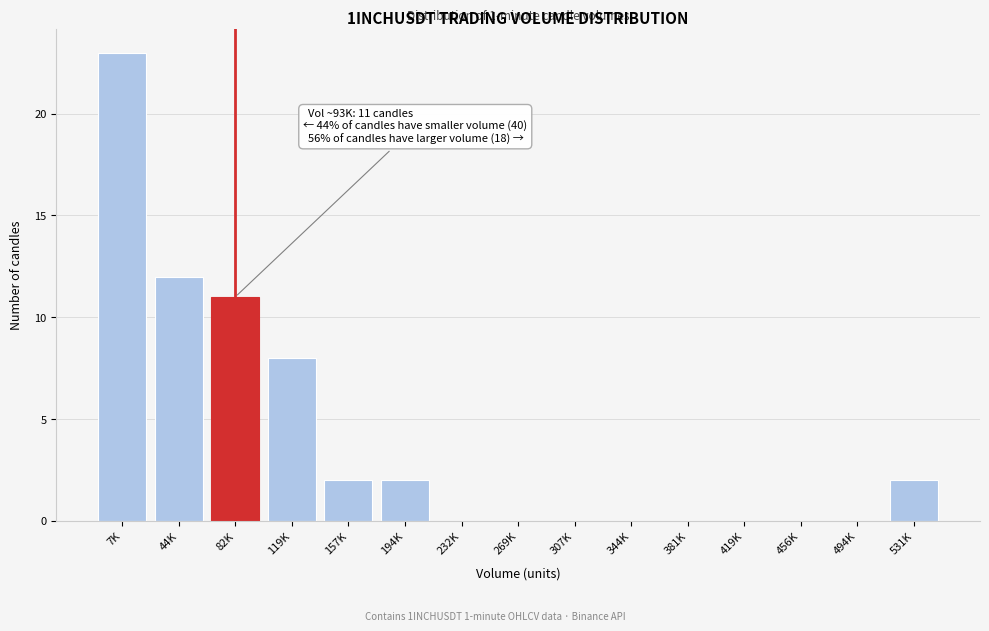

Reading left to right, what are all the values shown in this chart?

7K=23	44K=12	82K=11	119K=8	157K=2	194K=2	232K=0	269K=0	307K=0	344K=0	381K=0	419K=0	456K=0	494K=0	531K=2